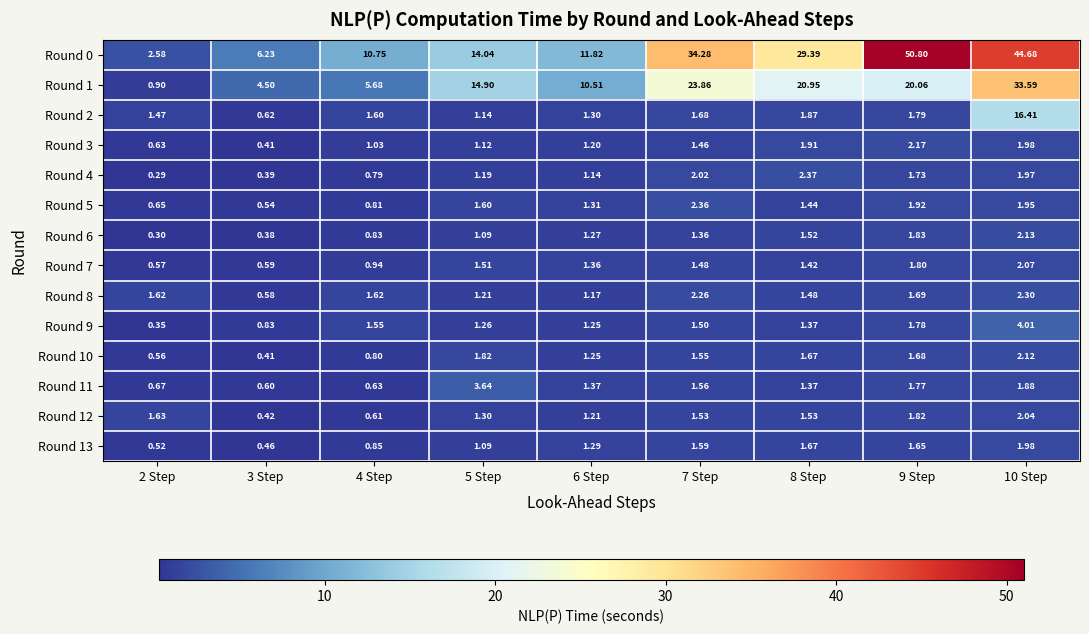

Is the value of Round 9 at 2 Step greater than the value of Round 1 at 5 Step?

No